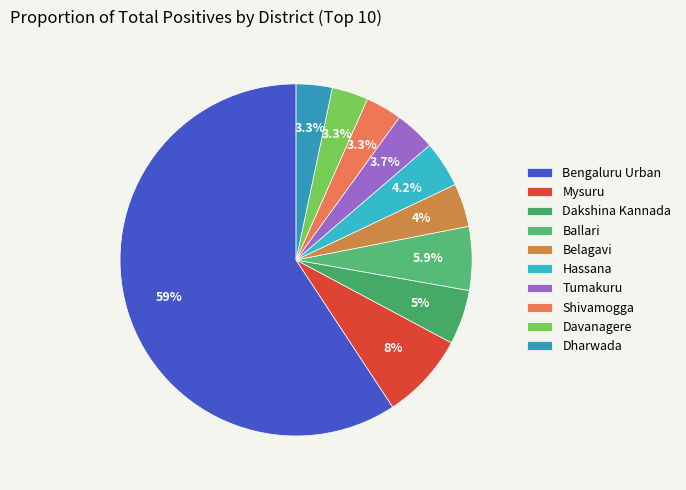

What is the change in value from Ballari to Tumakuru?

-14154